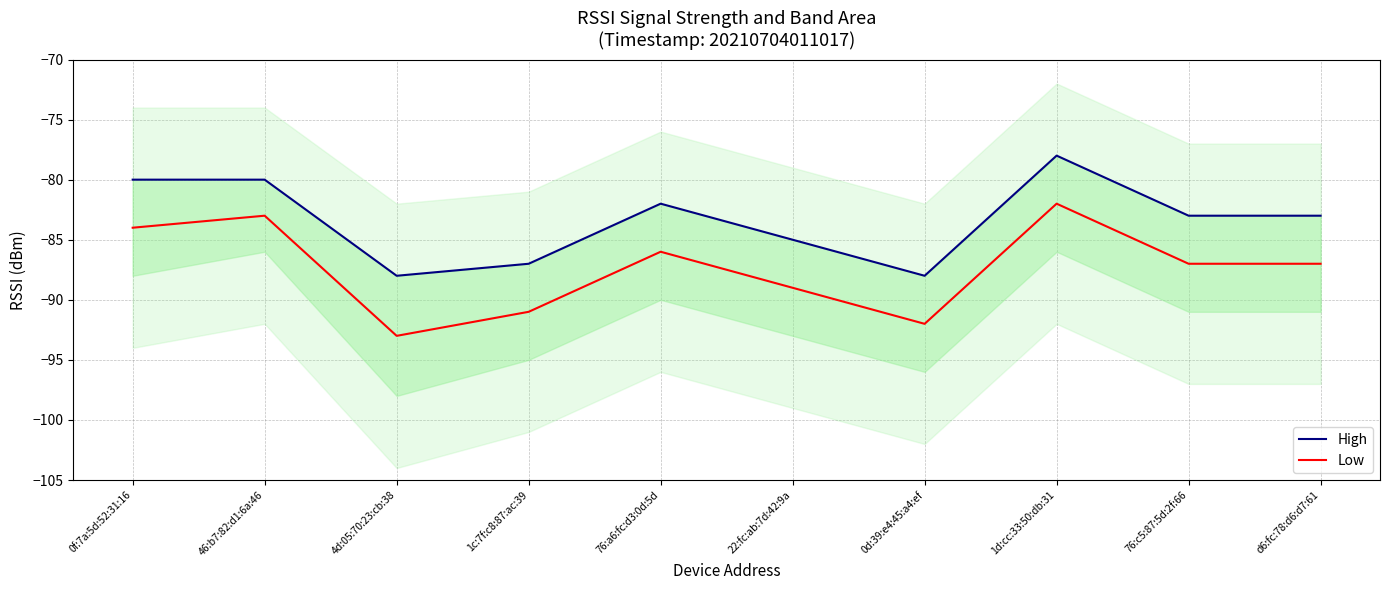

Reading left to right, what are all the values shown in this chart?

High: 0f:7a:5d:52:31:16=-80	46:b7:82:d1:6a:46=-80	4d:05:70:23:cb:38=-88	1c:7f:c8:87:ac:39=-87	76:a6:fc:d3:0d:5d=-82	22:fc:ab:7d:42:9a=-85	0d:39:e4:45:a4:ef=-88	1d:cc:33:50:db:31=-78	76:c5:87:5d:2f:66=-83	d6:fc:78:d6:d7:61=-83
Low: 0f:7a:5d:52:31:16=-84	46:b7:82:d1:6a:46=-83	4d:05:70:23:cb:38=-93	1c:7f:c8:87:ac:39=-91	76:a6:fc:d3:0d:5d=-86	22:fc:ab:7d:42:9a=-89	0d:39:e4:45:a4:ef=-92	1d:cc:33:50:db:31=-82	76:c5:87:5d:2f:66=-87	d6:fc:78:d6:d7:61=-87